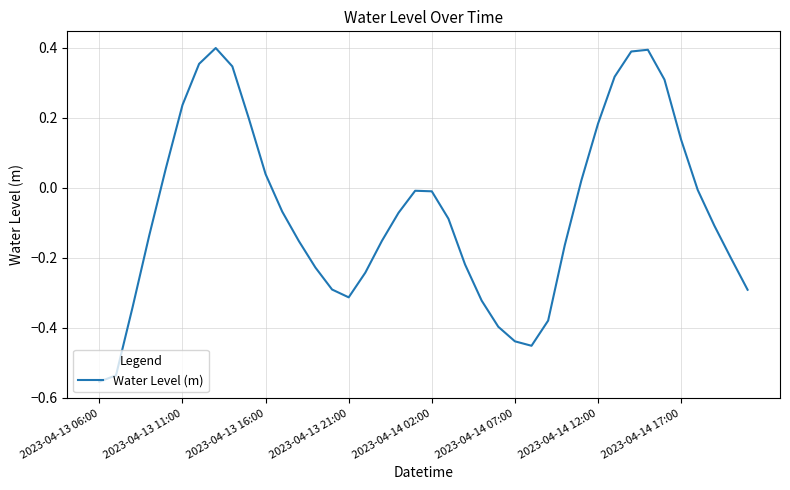

What is the difference between the maximum and minimum values?

1.0